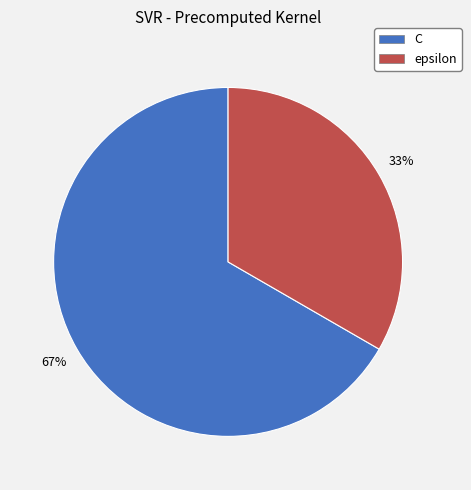

Is it true that C is 78% of the pie?

False